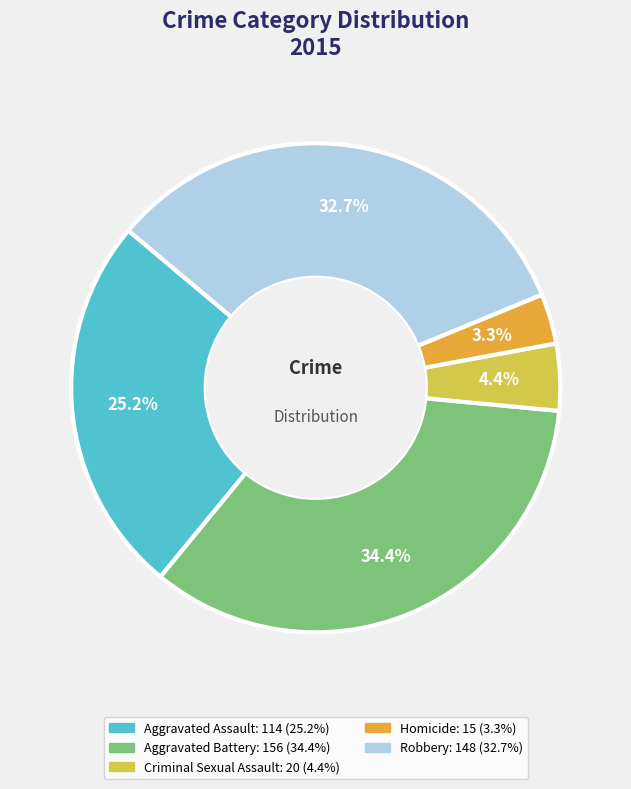

Combined, do Robbery and Aggravated Assault account for over 50%?

Yes